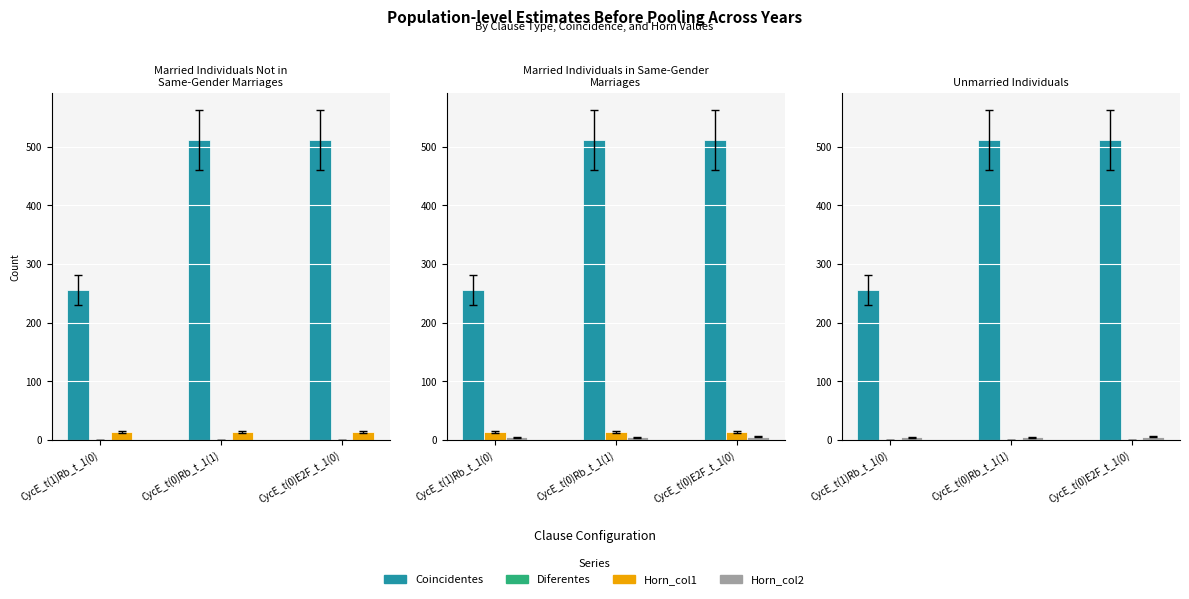

What is the maximum value for Horn_col1?

13